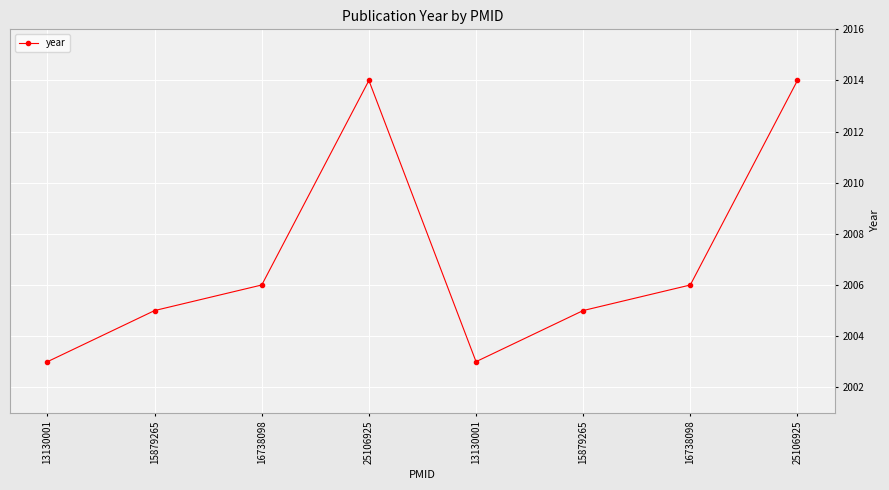

What is the change in value from 13130001 to 15879265?

+2